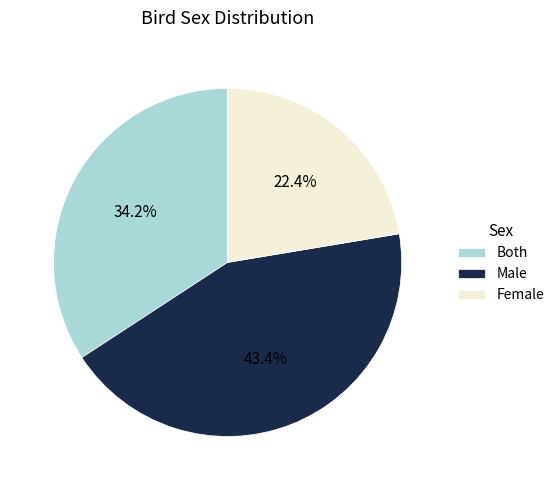

Does Female account for over 50% of the chart?

No